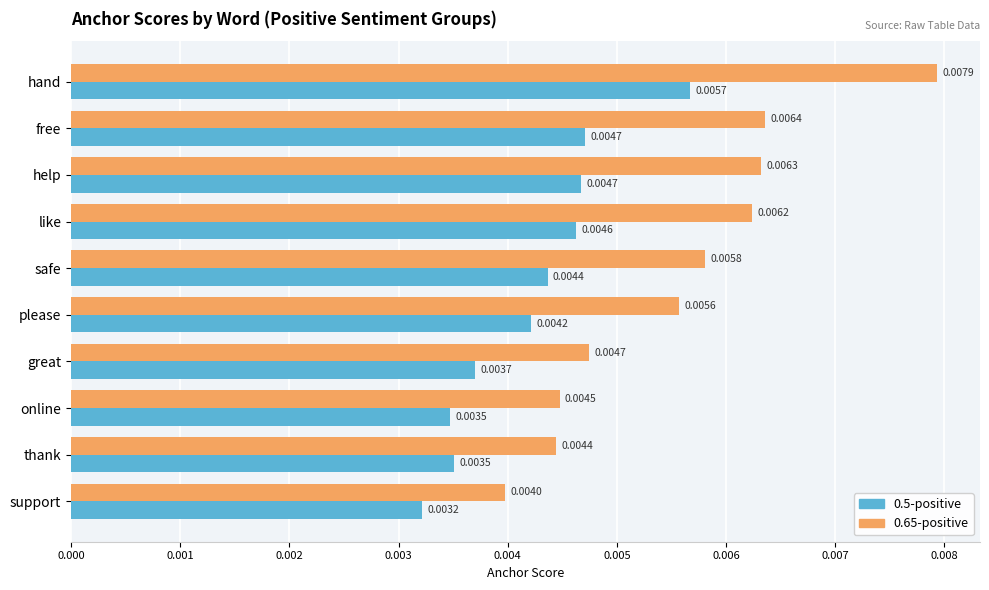

At which category is the sum across all series the highest?

hand